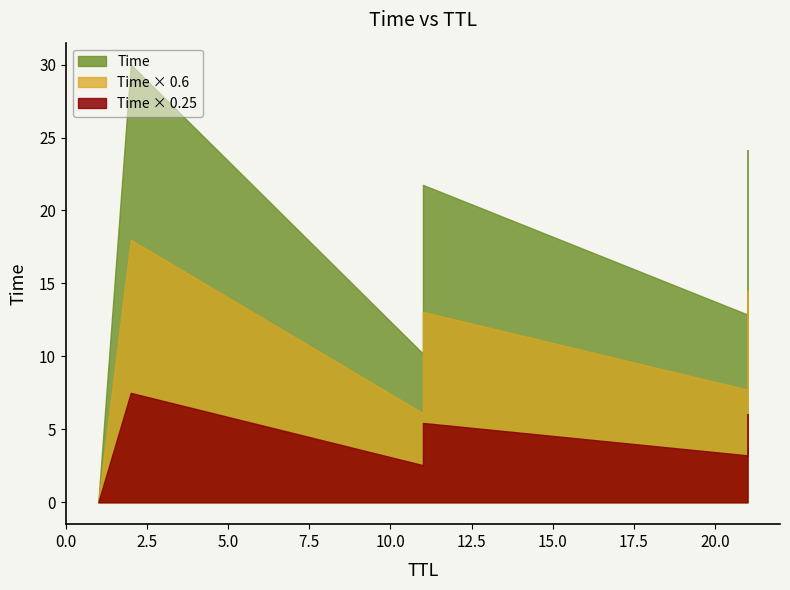

What is the label of the 5th point from the left?

21